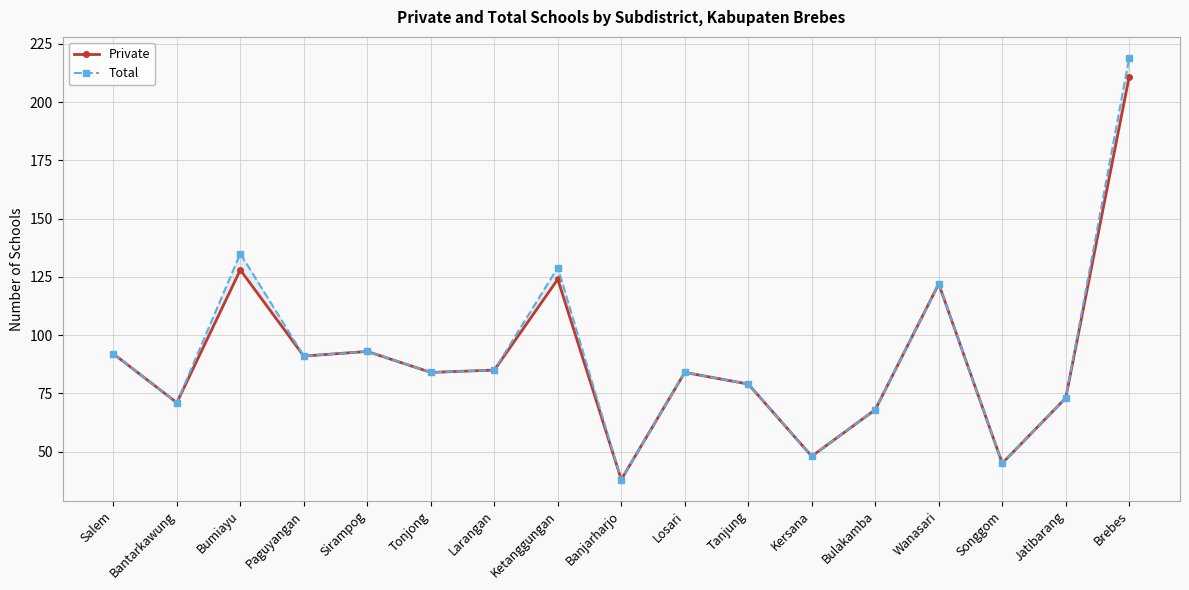

Which series changed the most between Ketanggungan and Brebes?

Total